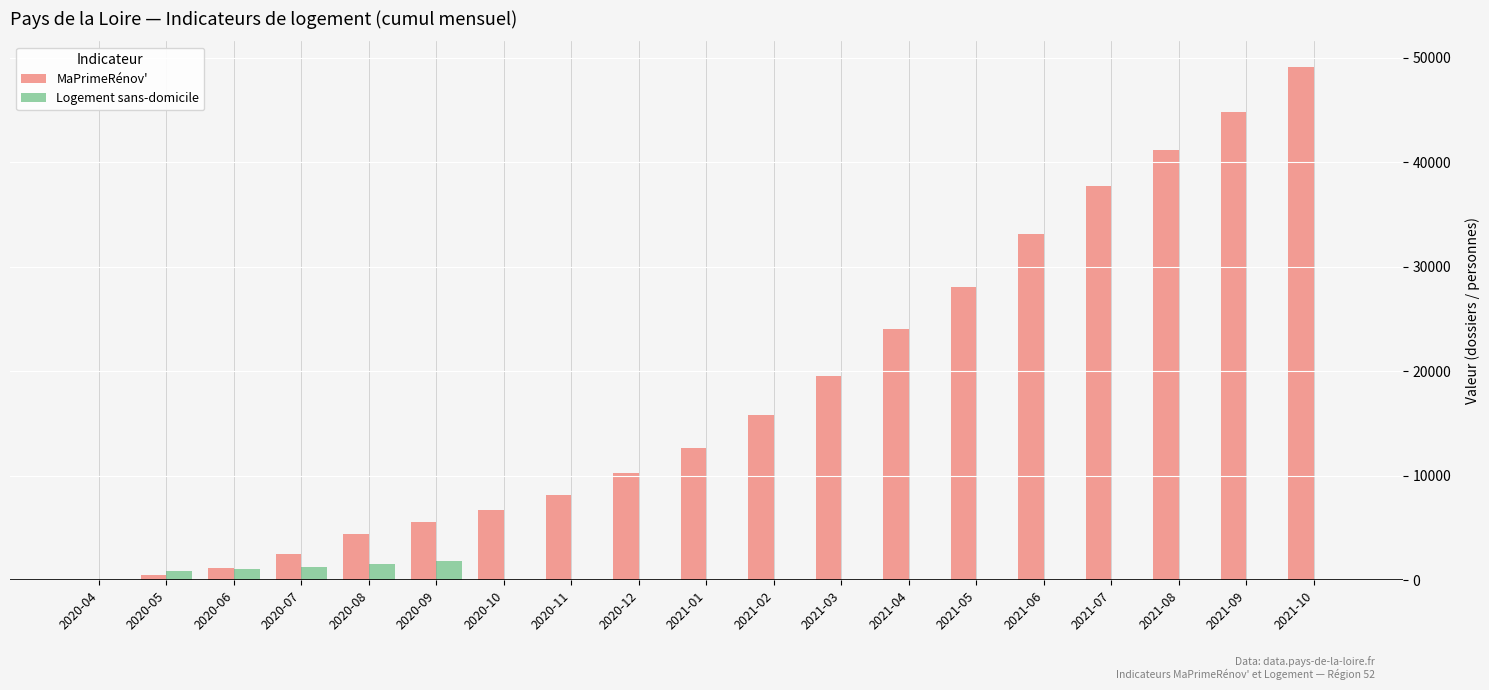

How many groups of bars are there?

19